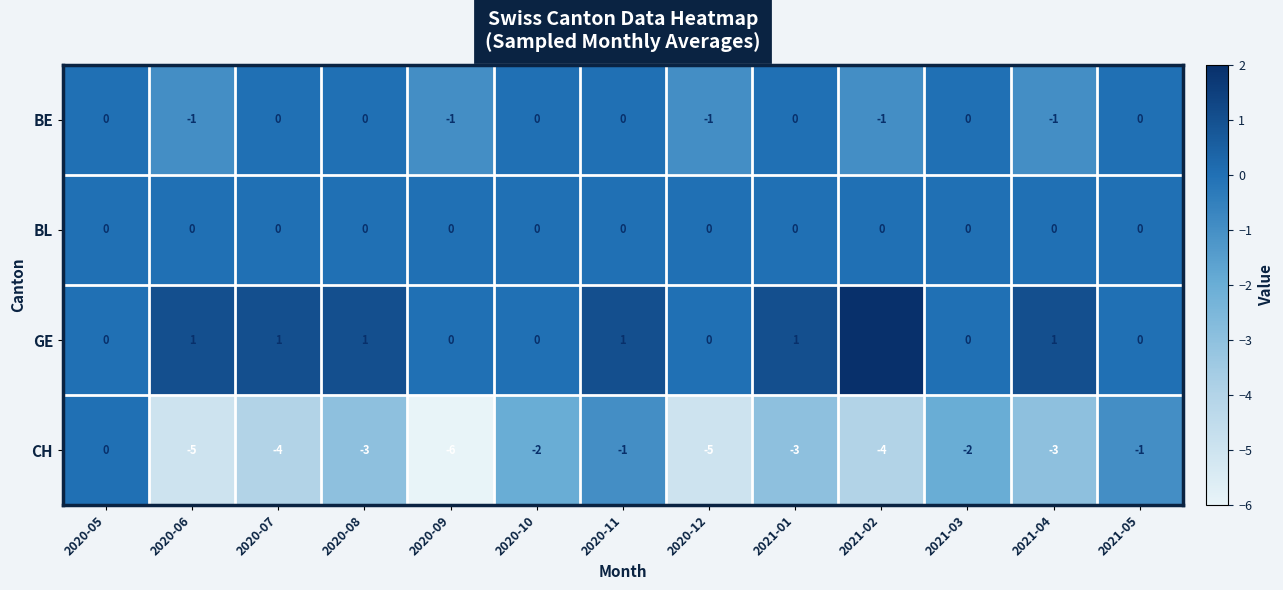

At how many categories does at least one series exceed -1?

13